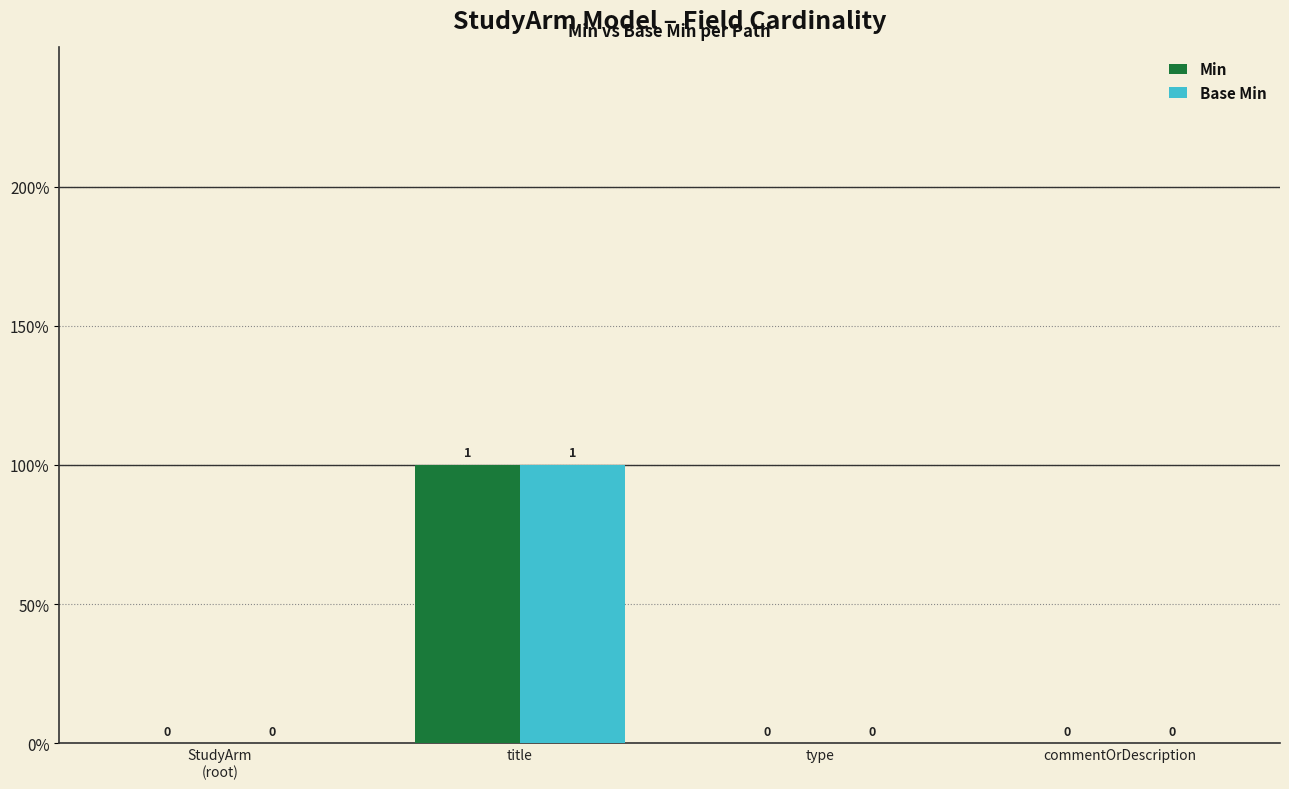

Are the bars grouped side by side (vs. stacked)?

Yes